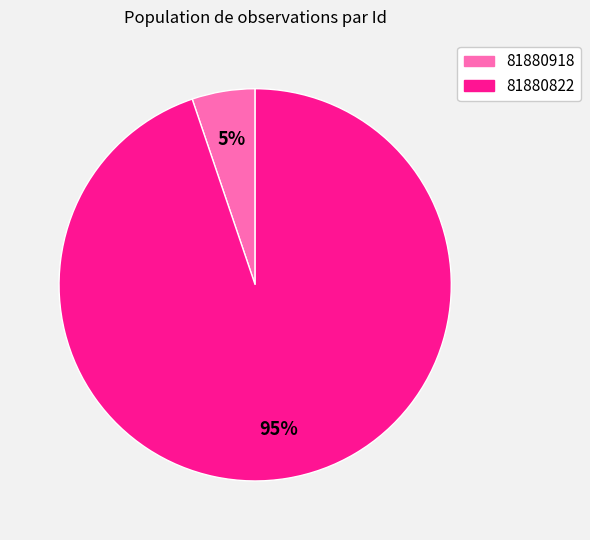

Which category accounts for the majority?

81880822